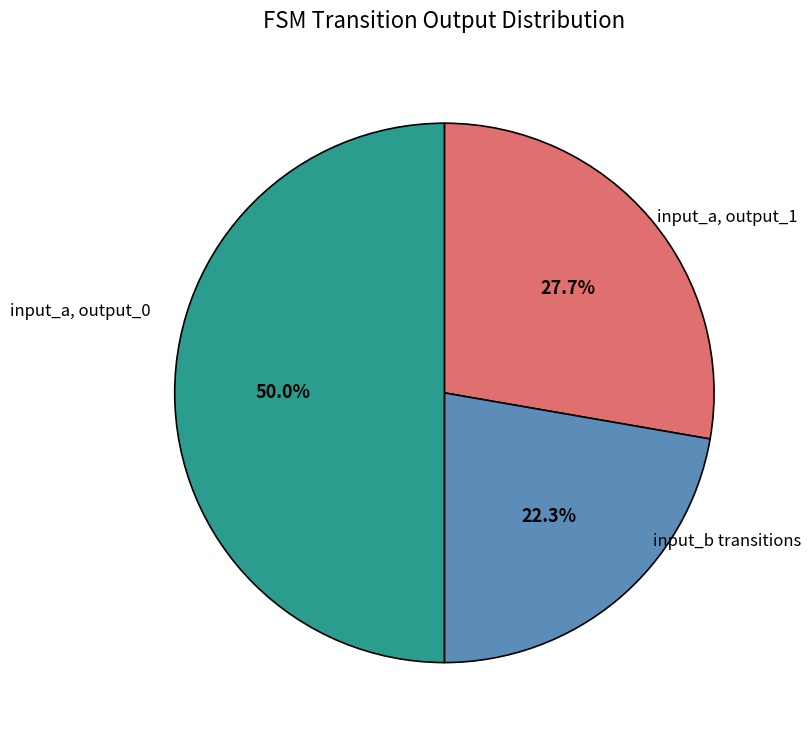

How many slices are in this pie chart?

3